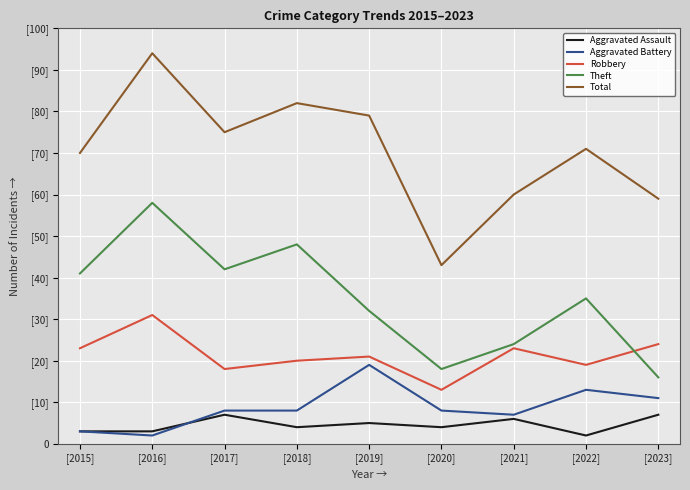

True or false: Robbery has a value of 12 at [2017].

False